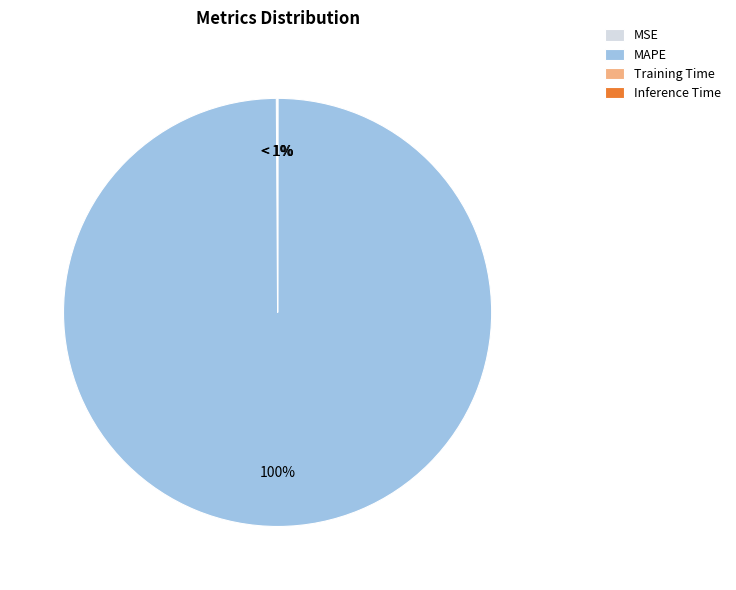

To the nearest percent, what is the combined percentage of MAPE and Inference Time?

100%